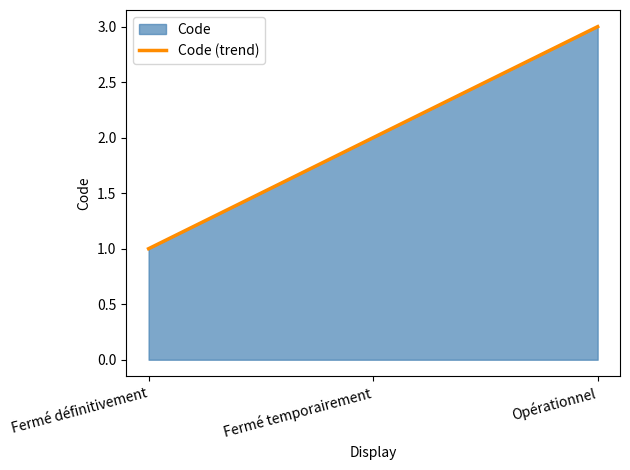

What is the difference between the maximum and minimum values?

2